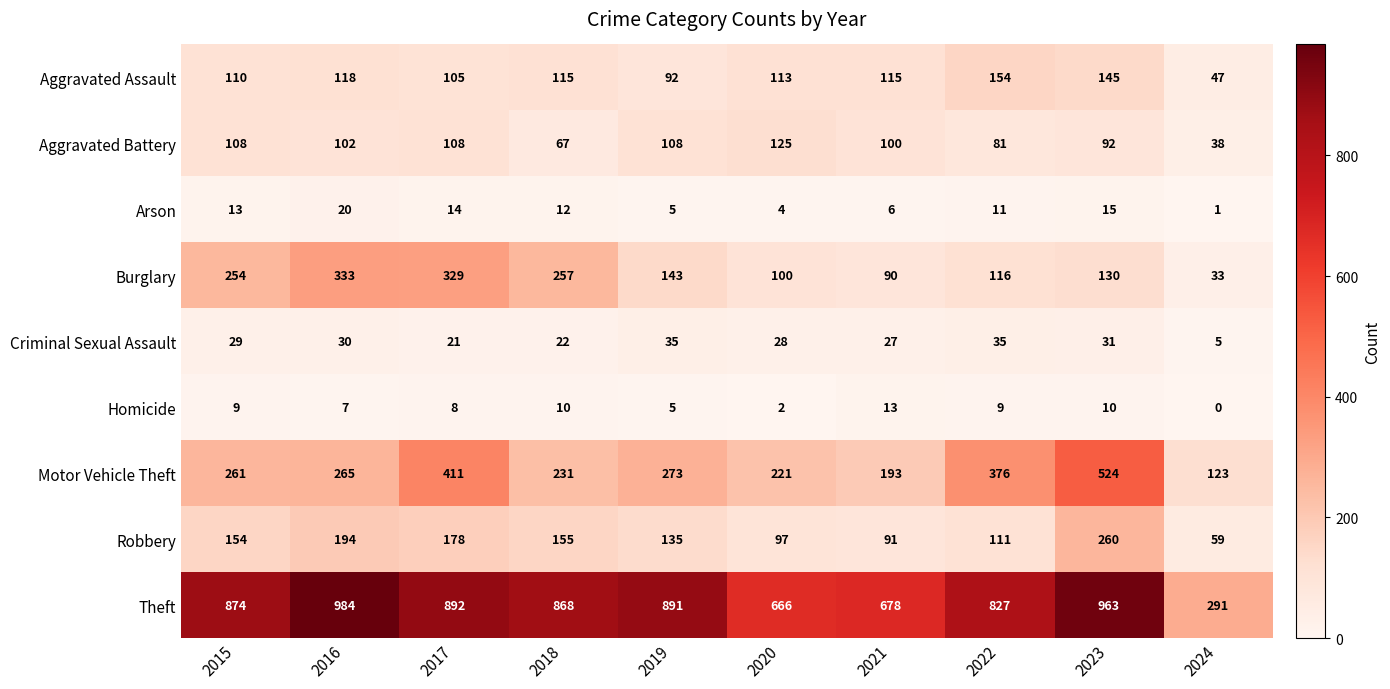

What is the sum of all Aggravated Assault values?

1114